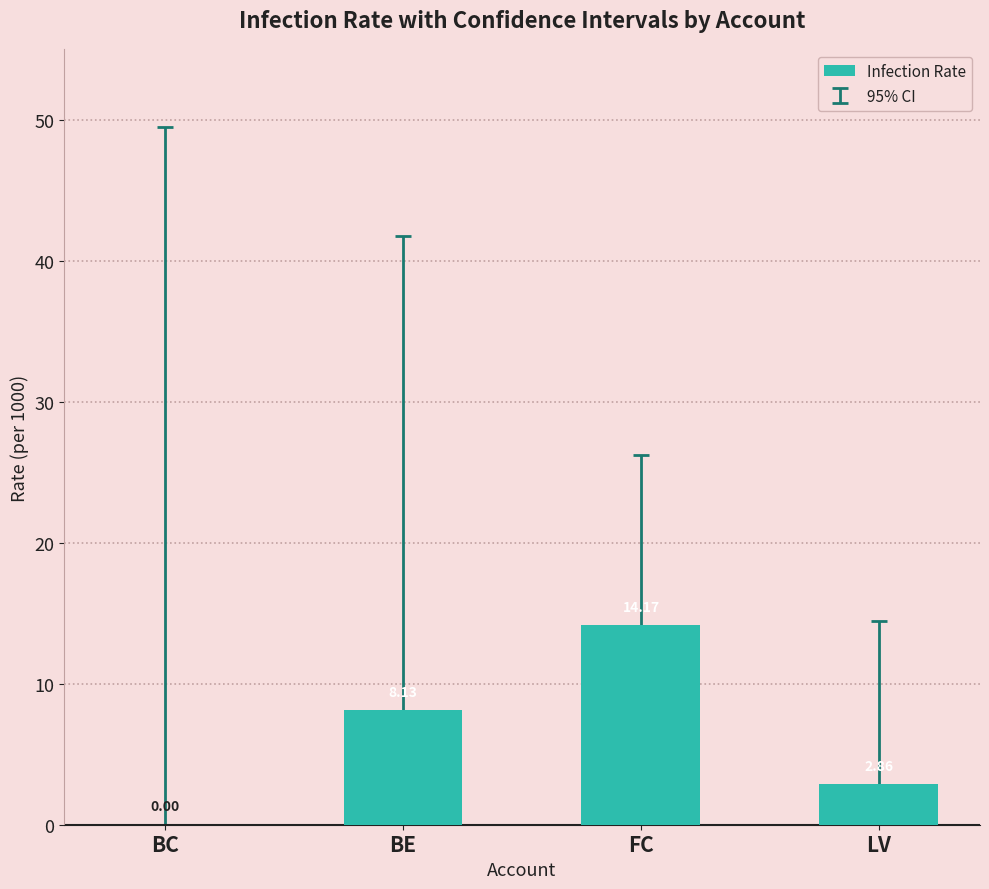

Where is the data nearest to the value 7?

BE